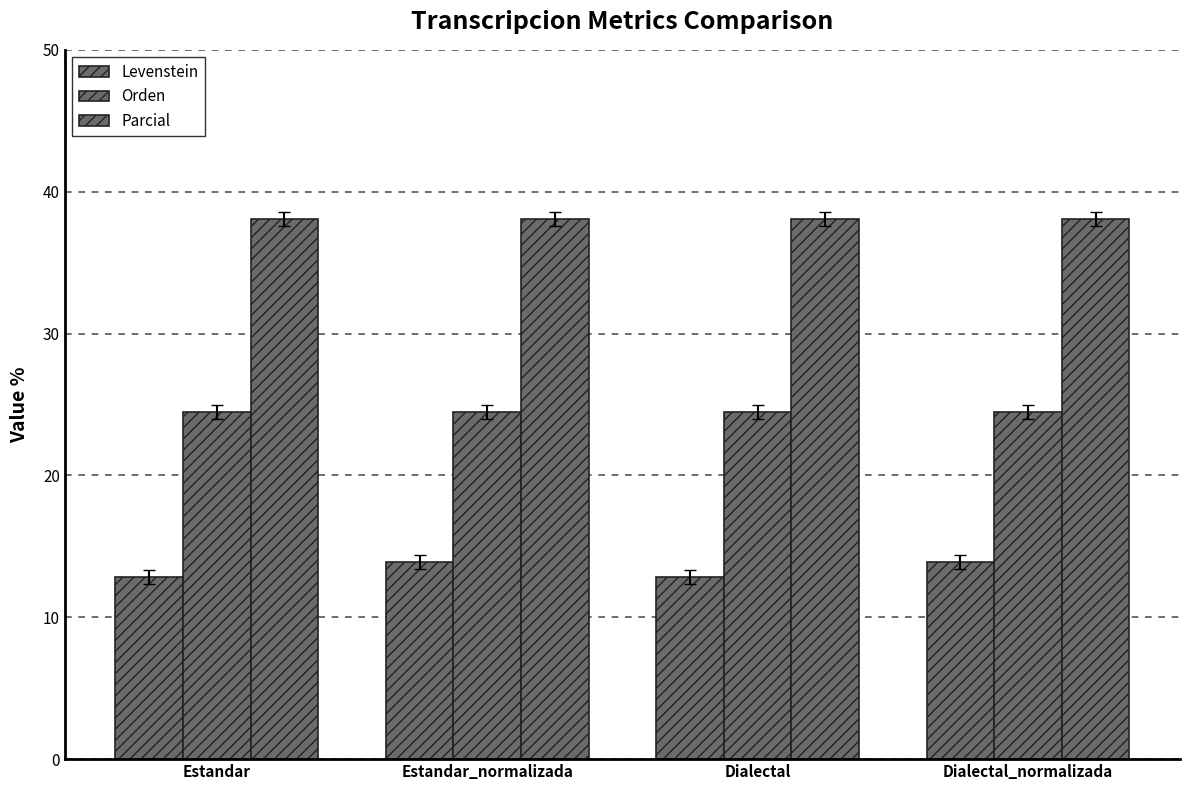

Rank the series by their maximum value, from lowest to highest.

Levenstein, Orden, Parcial